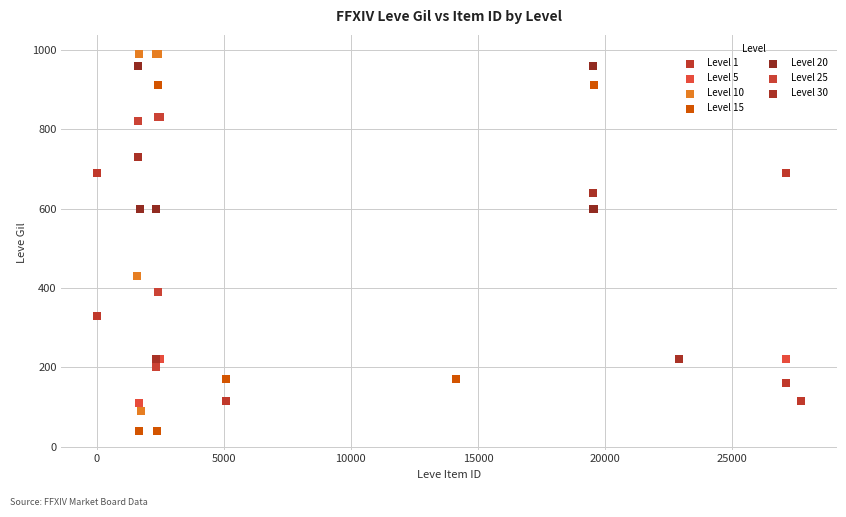

Which series contains the lowest Y value?

Level 15